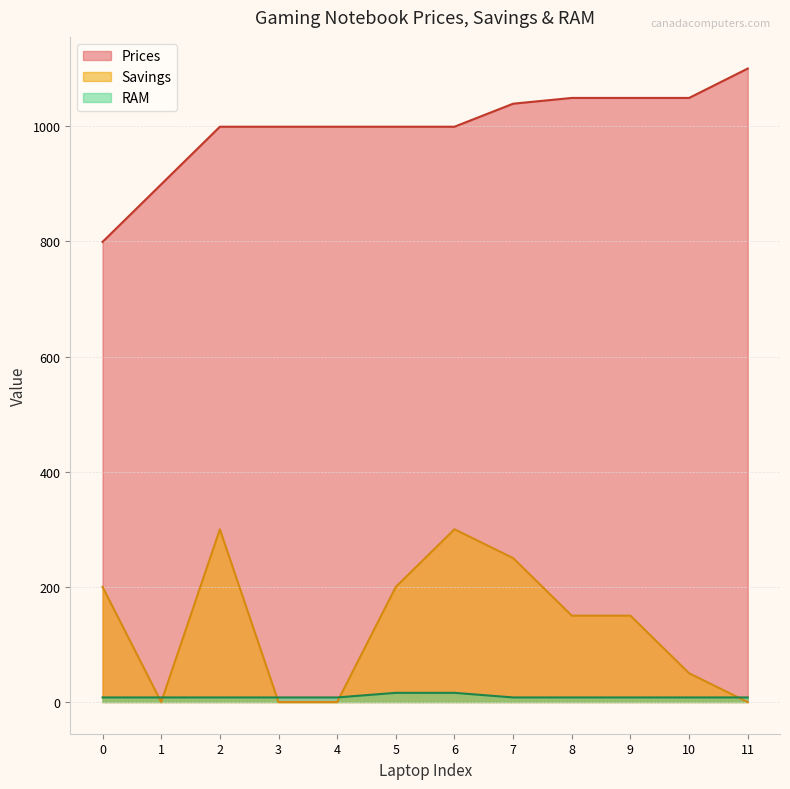

Rank the categories by Prices value from highest to lowest.

11, 8, 9, 10, 7, 2, 3, 4, 5, 6, 1, 0